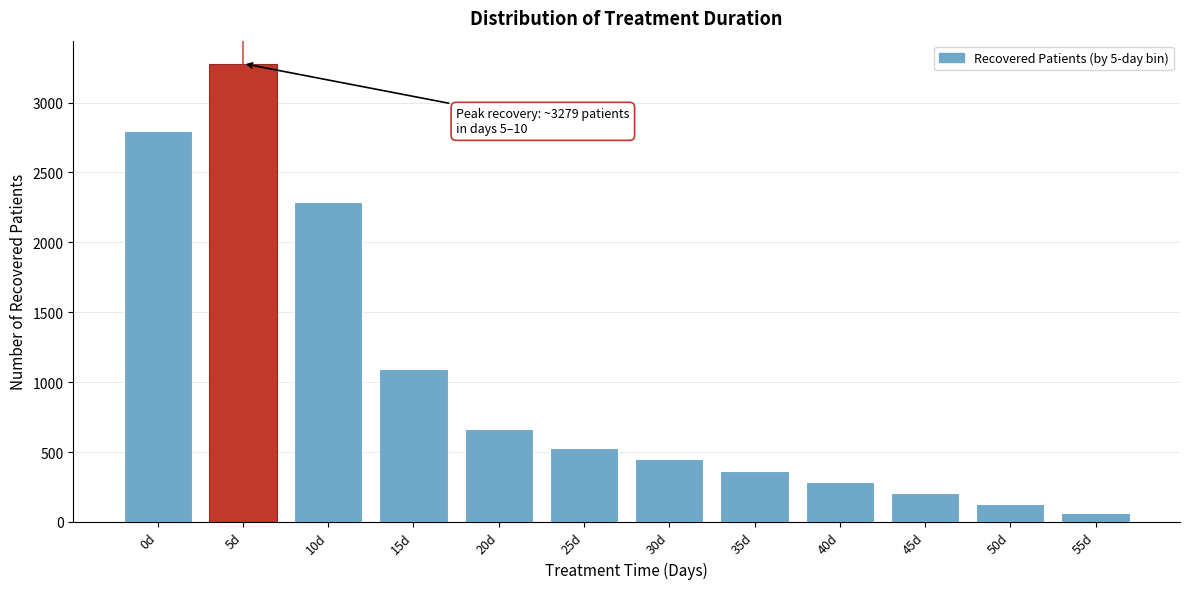

Reading left to right, transcribe all the data shown in this chart.

2795	3279	2287	1096	668	531	452	364	289	208	130	63